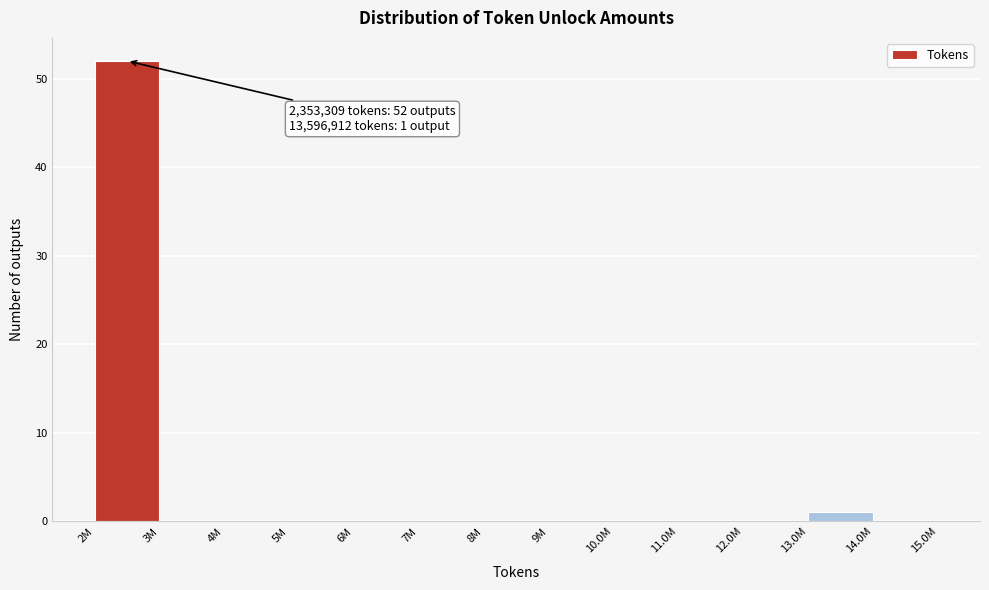

Reading right to left, transcribe all the data shown in this chart.

14.0M=0	13.0M=1	12.0M=0	11.0M=0	10.0M=0	9M=0	8M=0	7M=0	6M=0	5M=0	4M=0	3M=0	2M=52